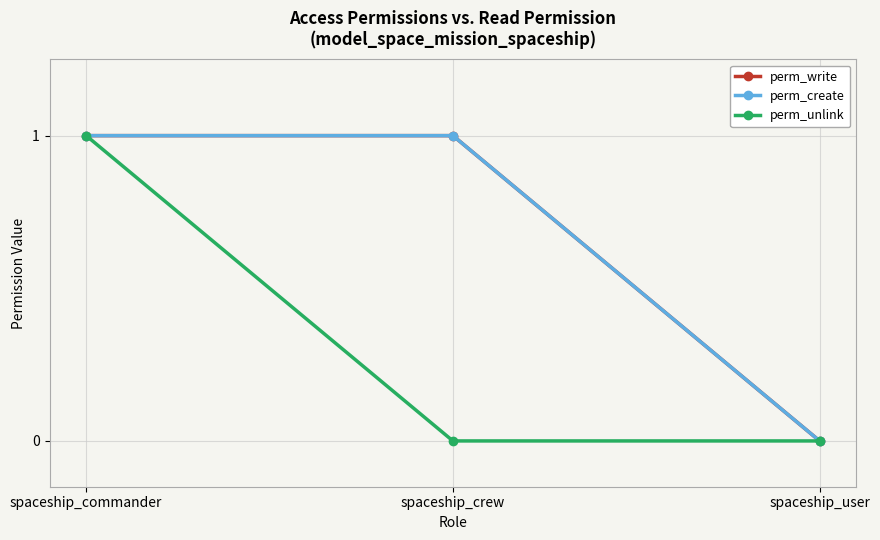

Does the chart have visible grid lines?

Yes